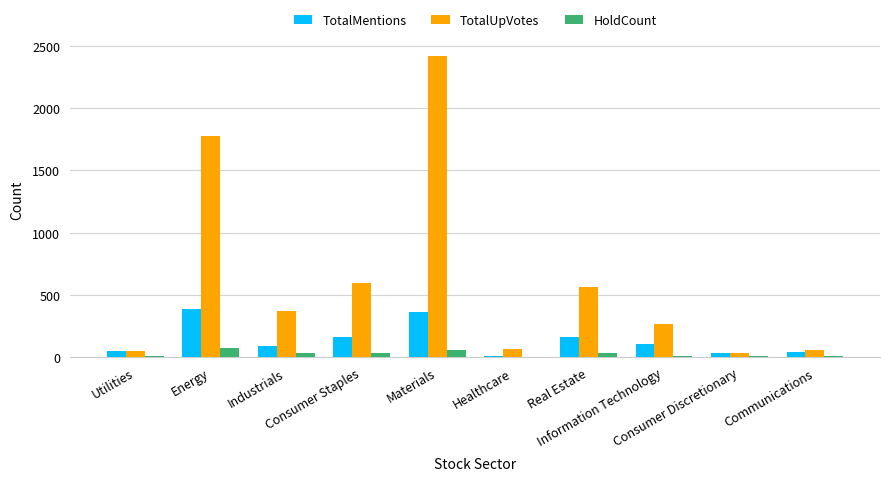

Which series has the largest total across all categories?

TotalUpVotes